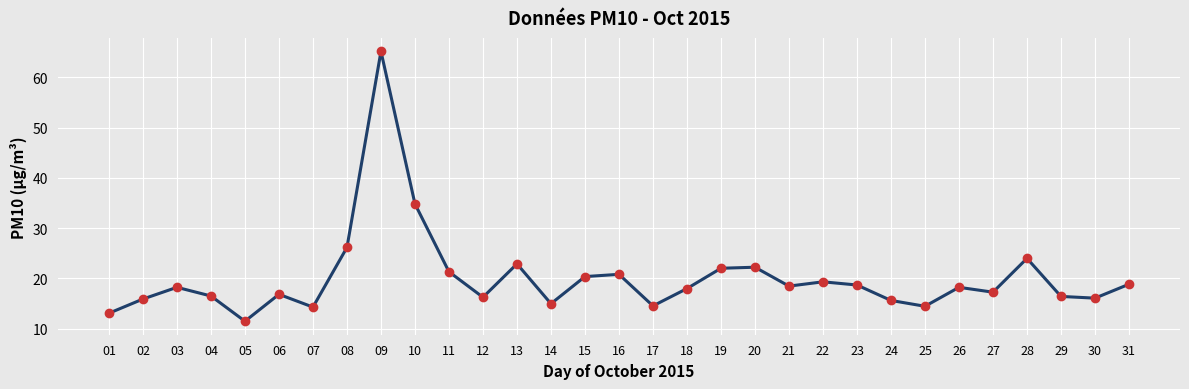

What is the ratio of the value at 18 to the value at 27?

1.0